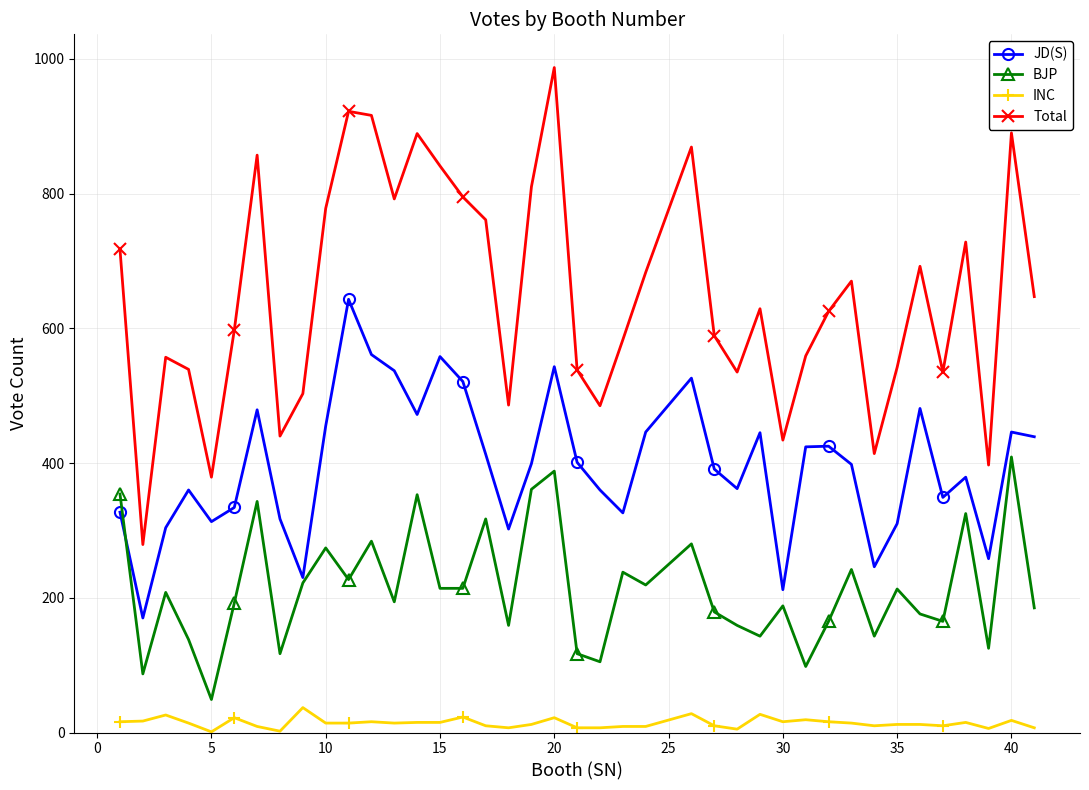

True or false: INC and JD(S) intersect in this chart.

False